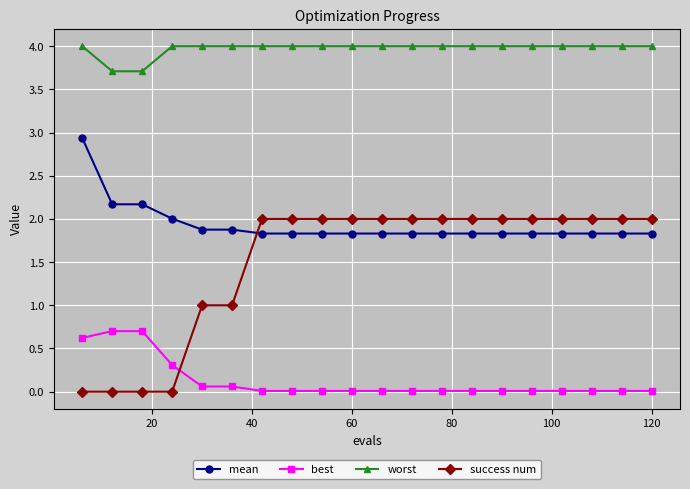

At how many categories does at least one series exceed 3?

20